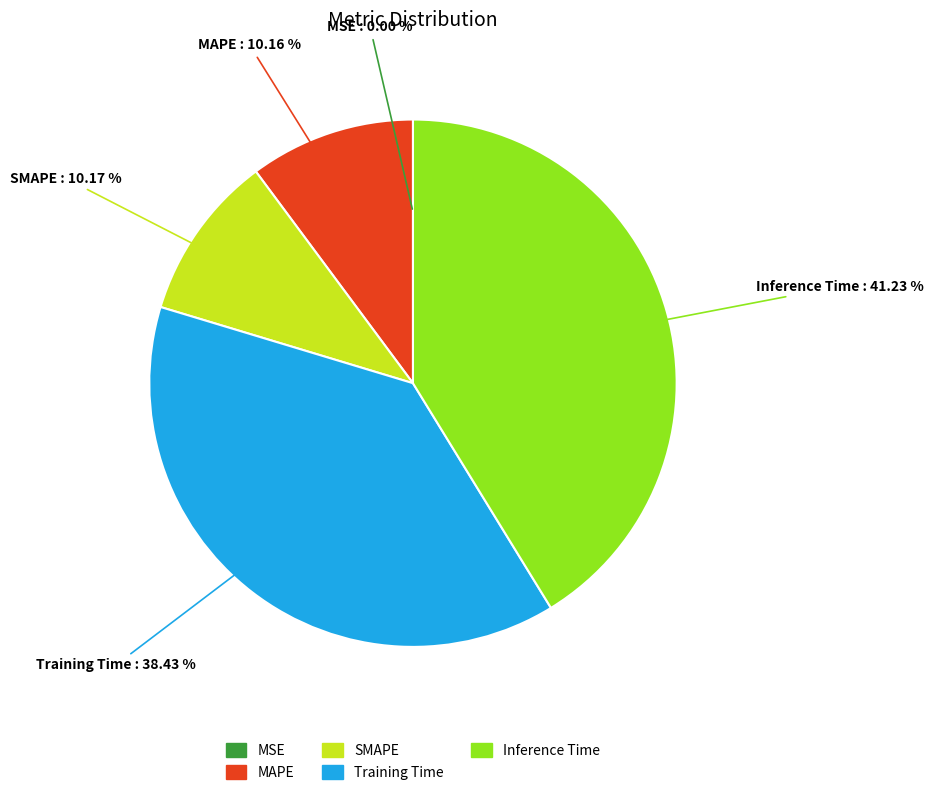

Which slice is the largest?

Inference Time